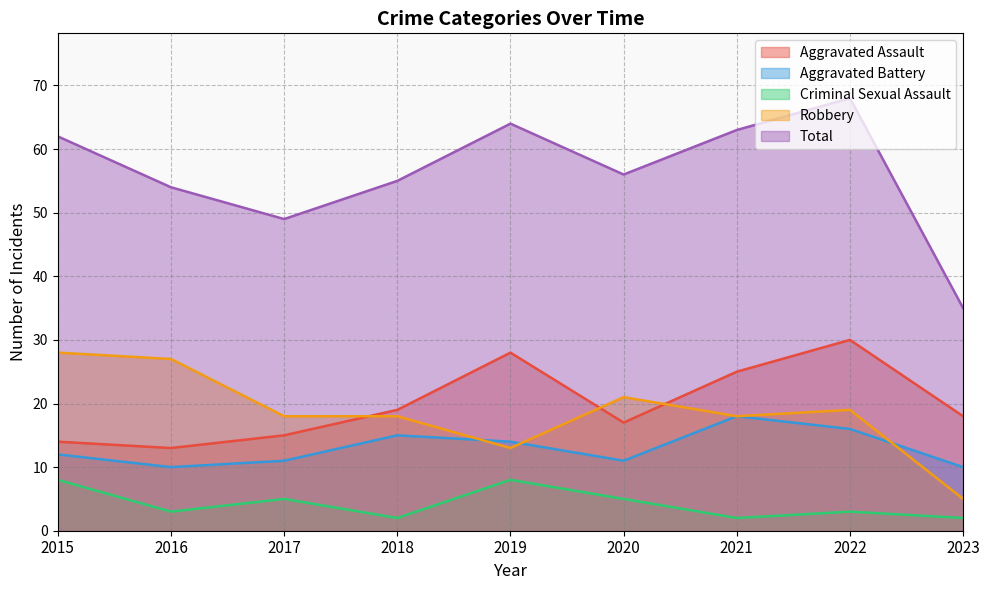

At which label does Criminal Sexual Assault first exceed 3?

2015